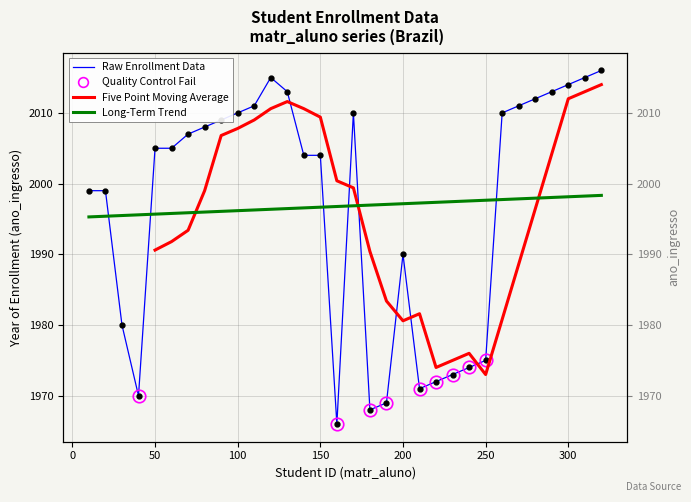

Reading left to right, transcribe all the data shown in this chart.

1999	1999	1980	1970	2005	2005	2007	2008	2009	2010	2011	2015	2013	2004	2004	1966	2010	1968	1969	1990	1971	1972	1973	1974	1975	2010	2011	2012	2013	2014	2015	2016